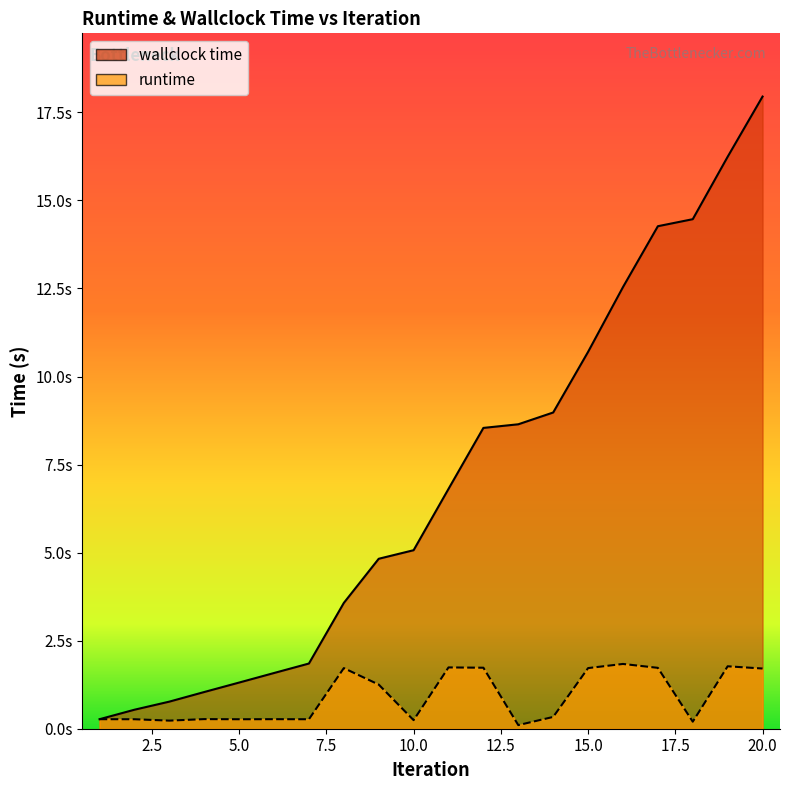

Which label corresponds to the smallest value in the chart?

13